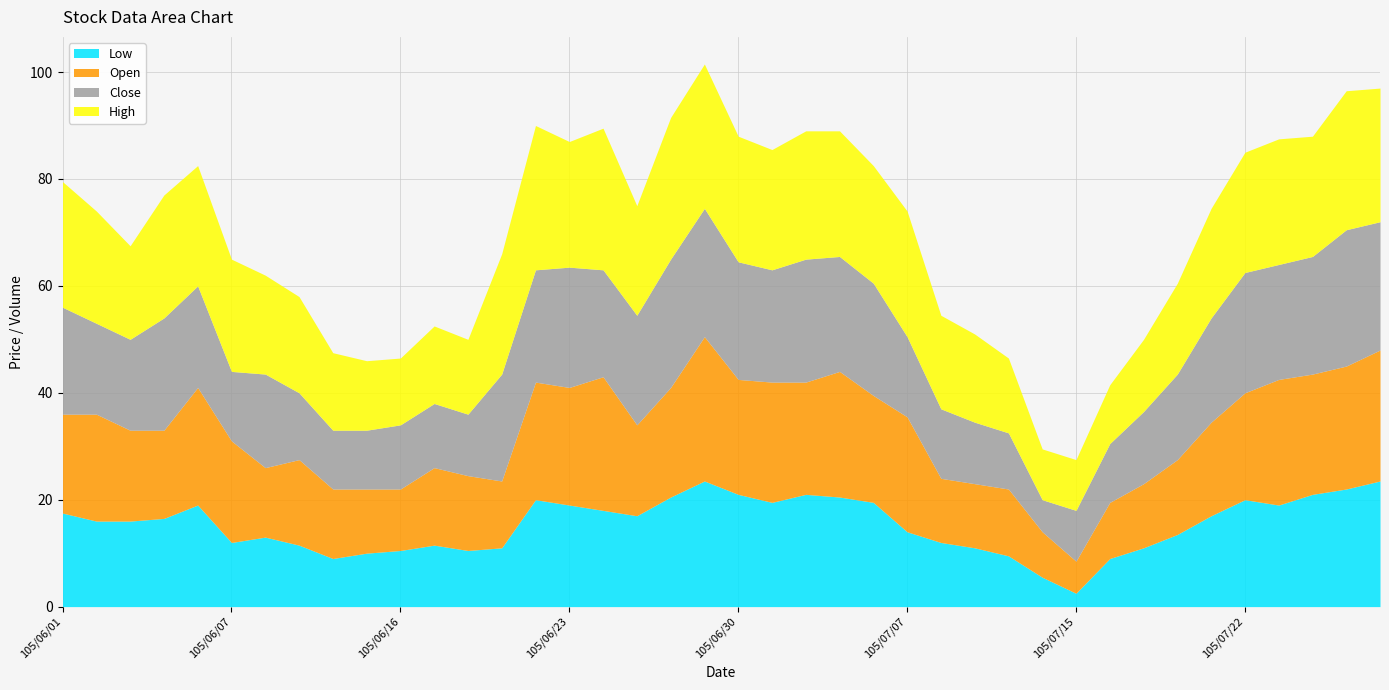

What is the label of the 1st point from the right?

105/07/29